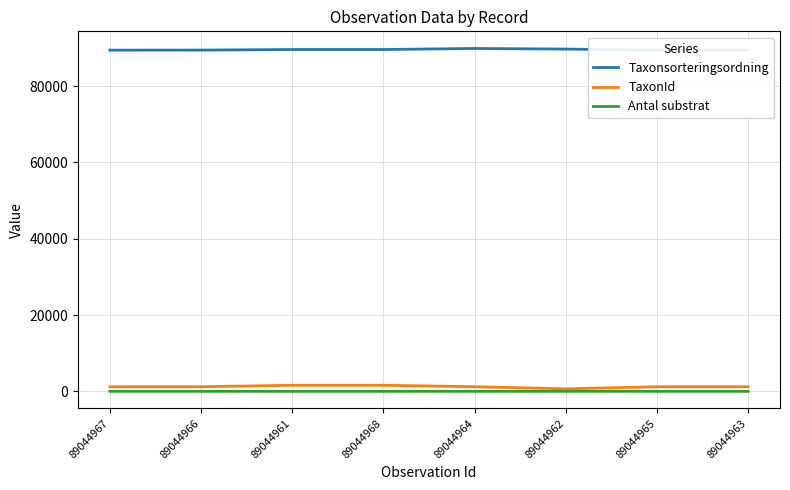

At which category does the chart reach its peak across all series?

89044964